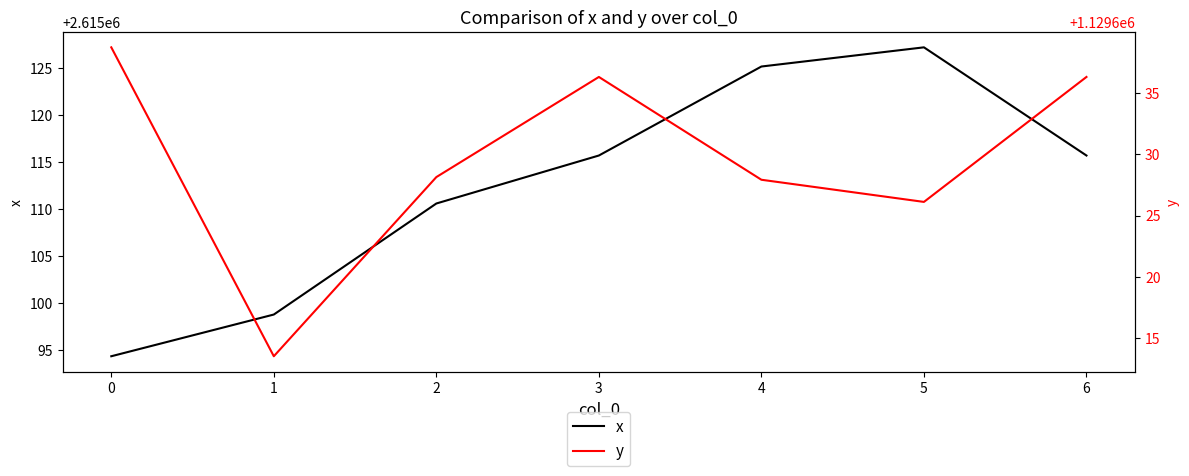

Does the chart have visible grid lines?

No